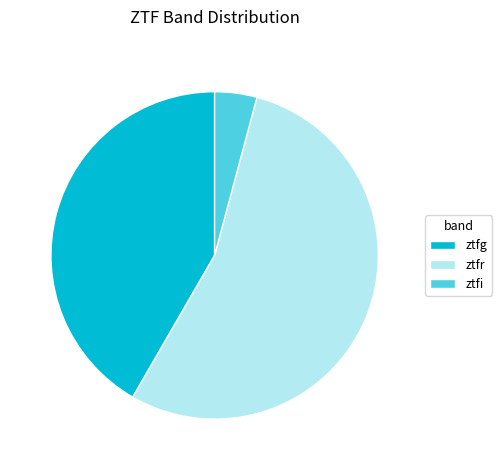

Rank the categories by value from highest to lowest.

ztfr, ztfg, ztfi